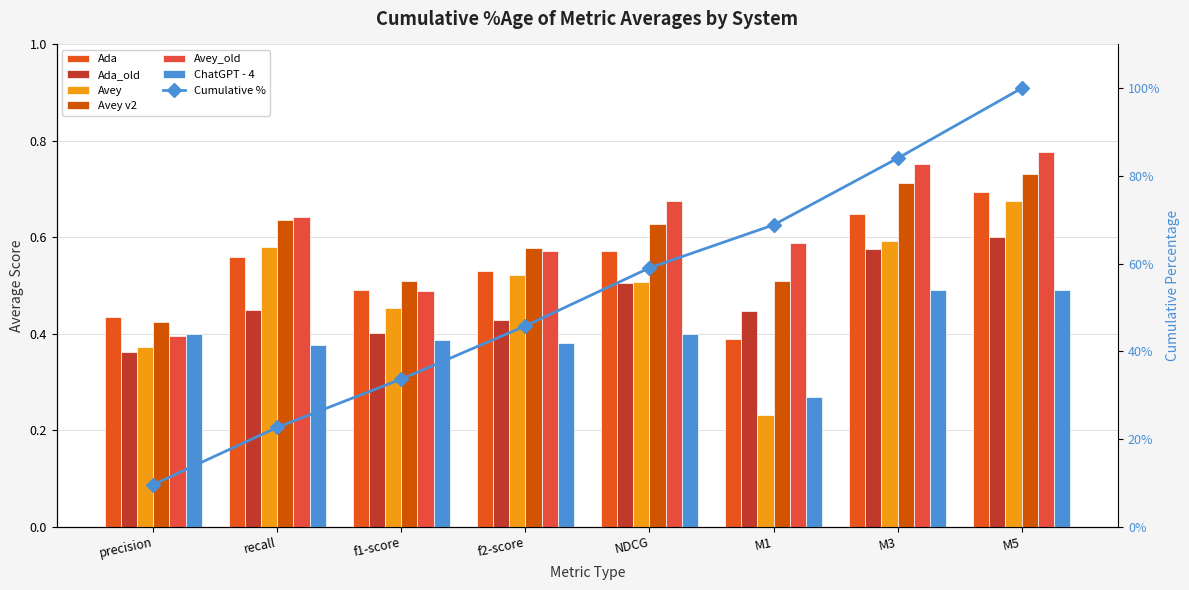

True or false: Ada has a value of 0.4 at recall.

False